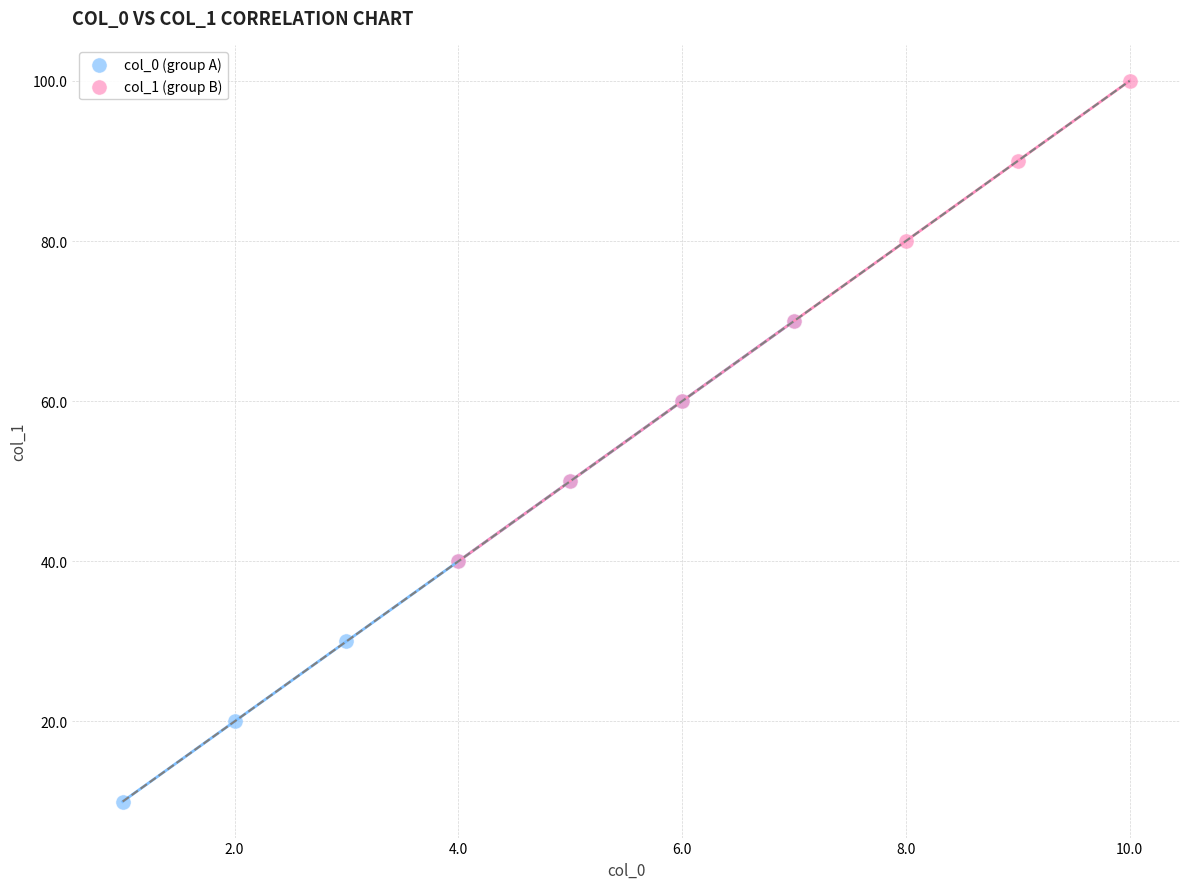

Which series contains the lowest Y value?

col_0 (group A)